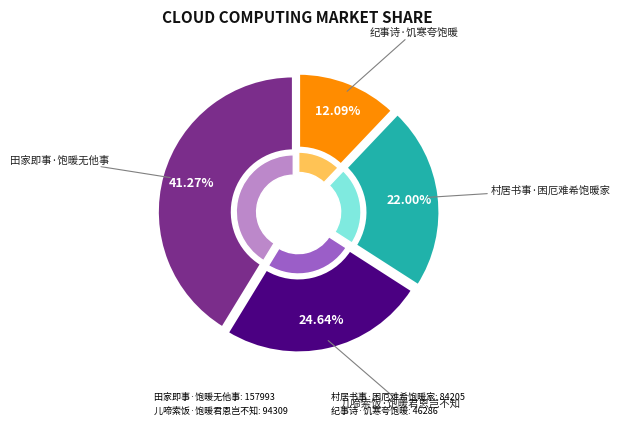

Is there any slice that represents more than half of the pie?

No